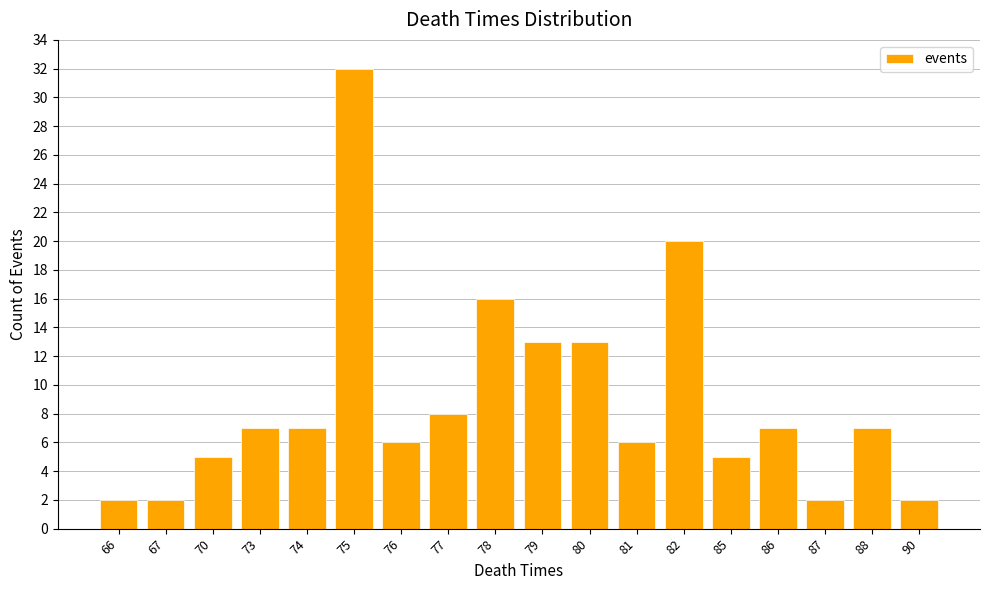

Reading left to right, what are all the values shown in this chart?

66=2	67=2	70=5	73=7	74=7	75=32	76=6	77=8	78=16	79=13	80=13	81=6	82=20	85=5	86=7	87=2	88=7	90=2